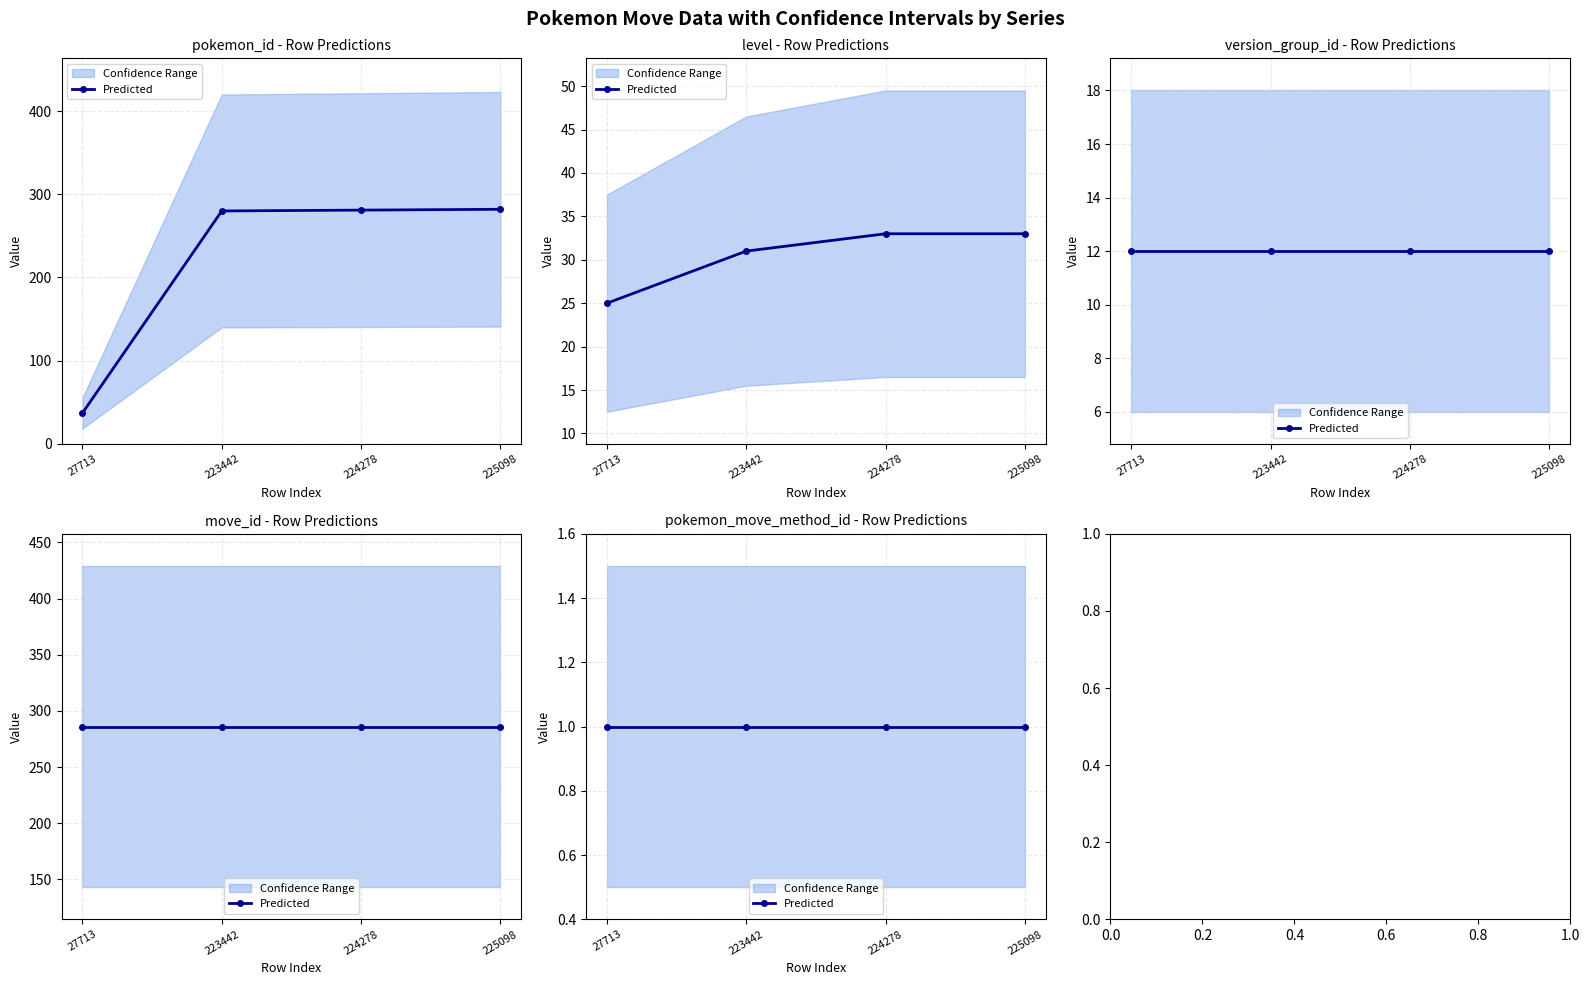

What is the approximate value of version_group_id at 225098?

12